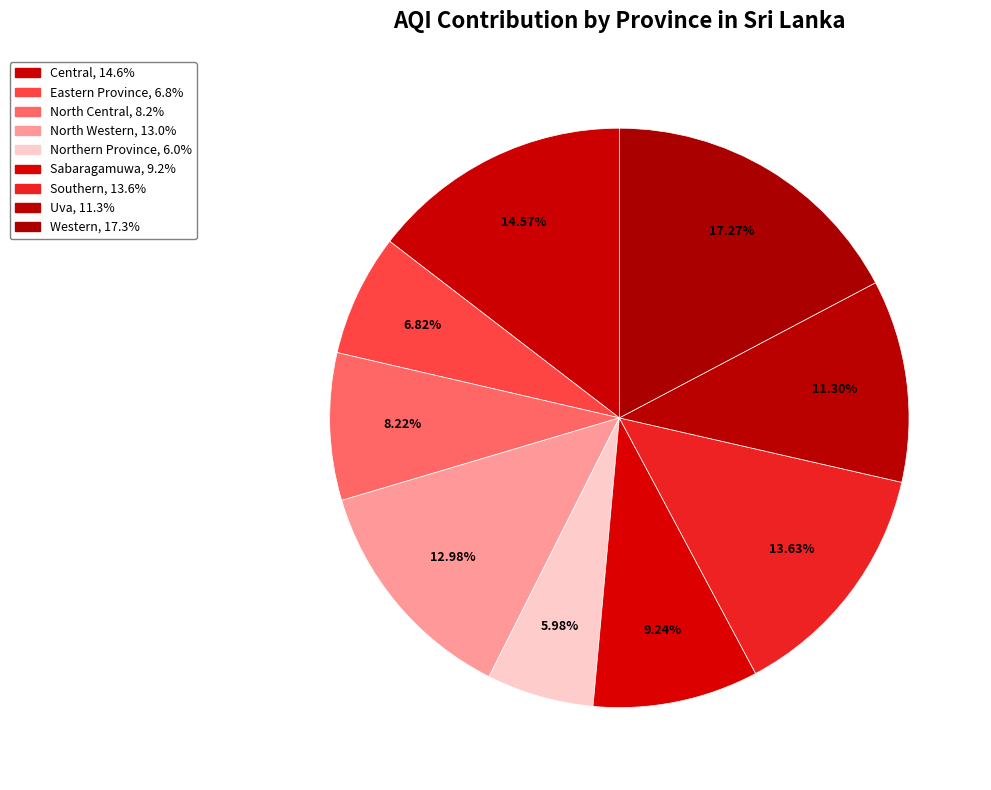

Is there a majority slice in this chart?

No